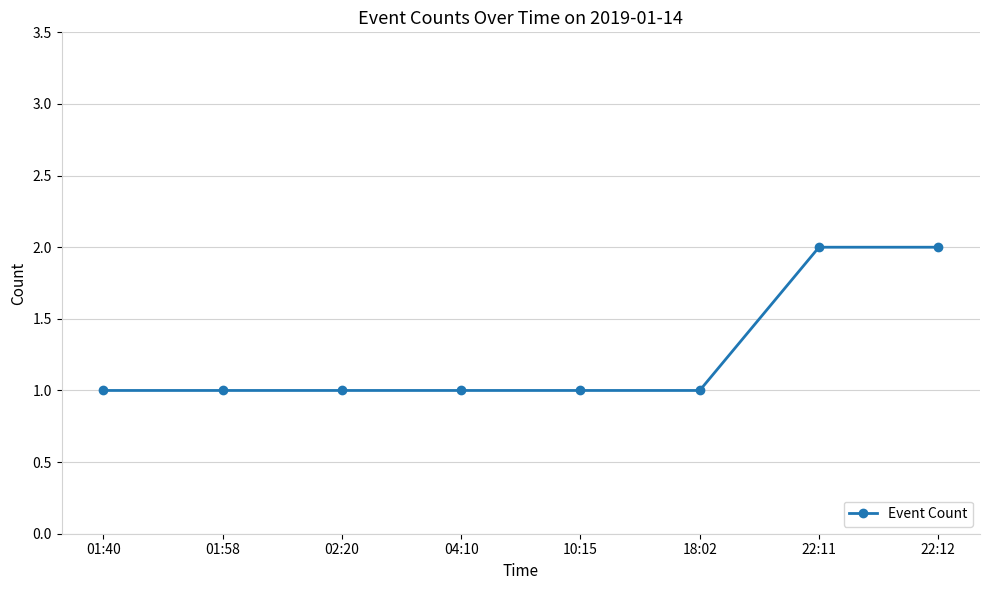

Between 02:20 and 22:11, which is larger?

22:11